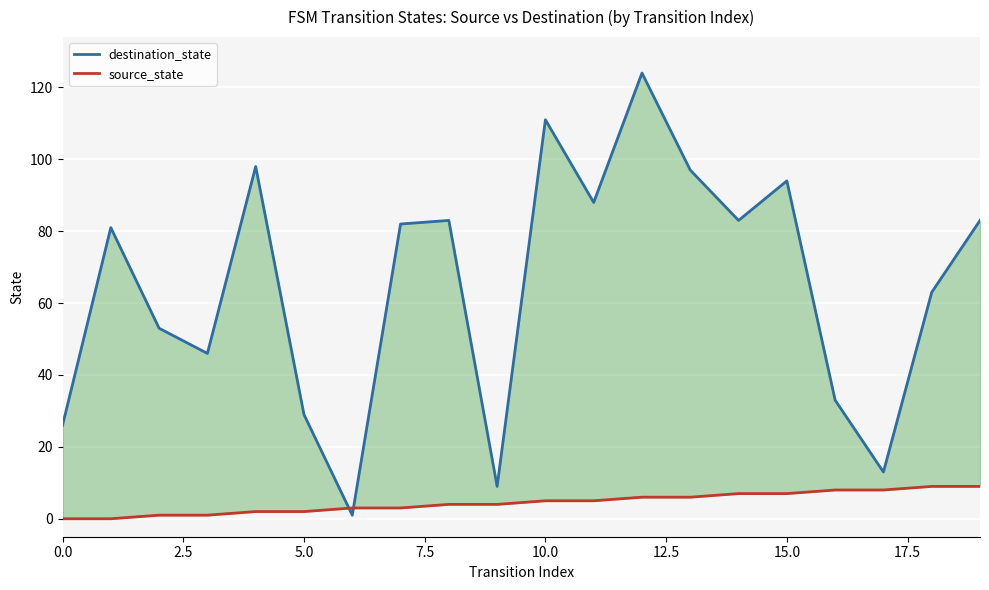

What is the sum of all source_state values?

90